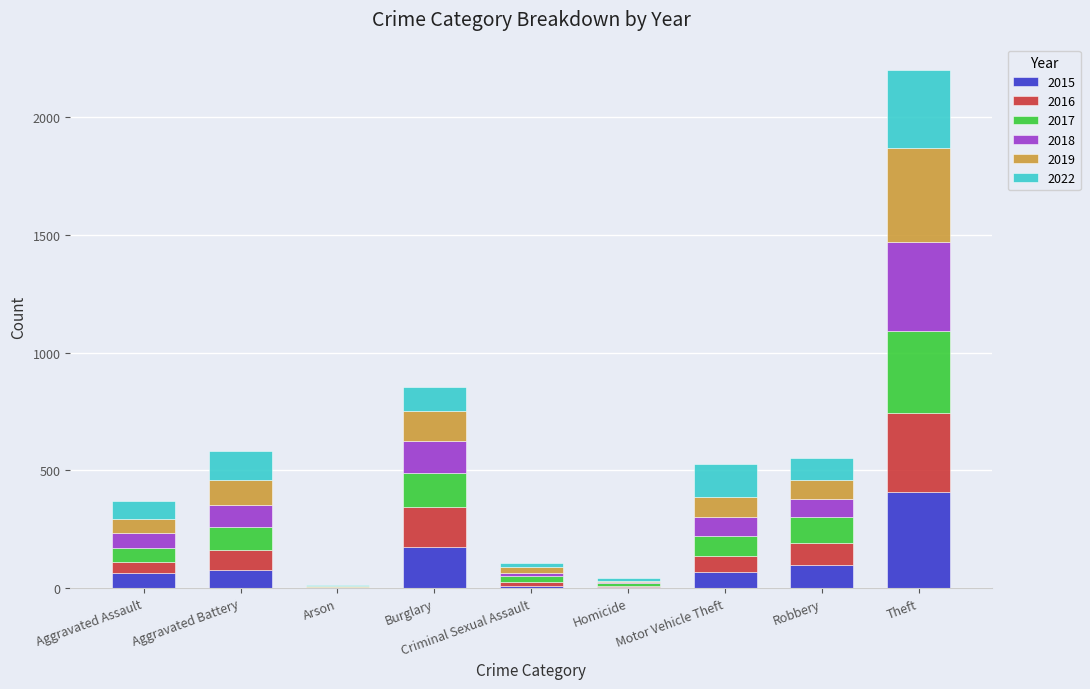

Which category has the highest value in the 2015 series?

Theft